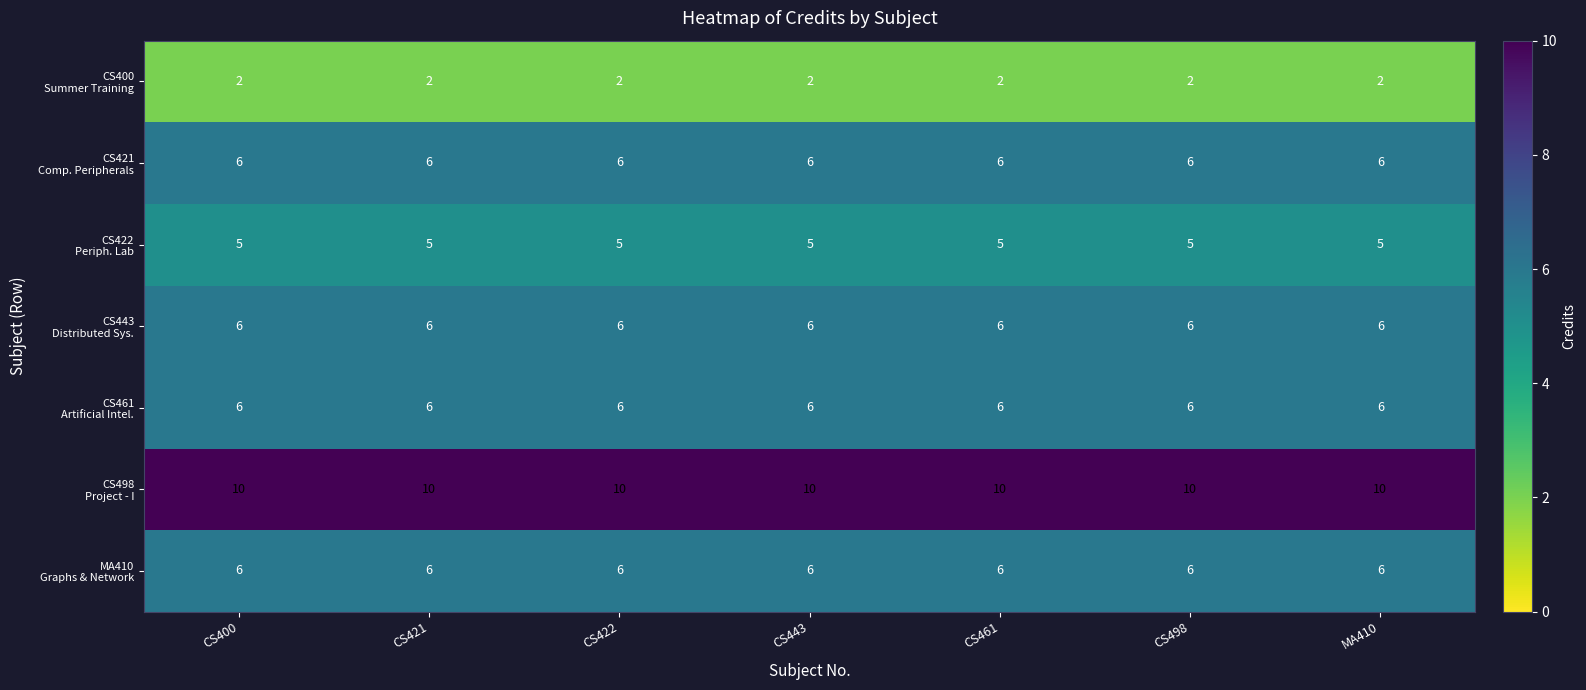

How many data points does each series have?

7